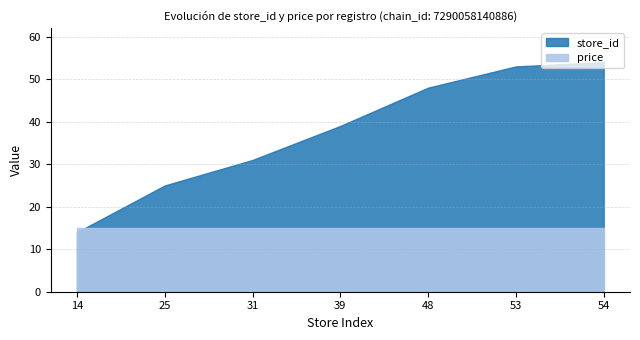

List the labels in order of store_id value, largest first.

54, 53, 48, 39, 31, 25, 14